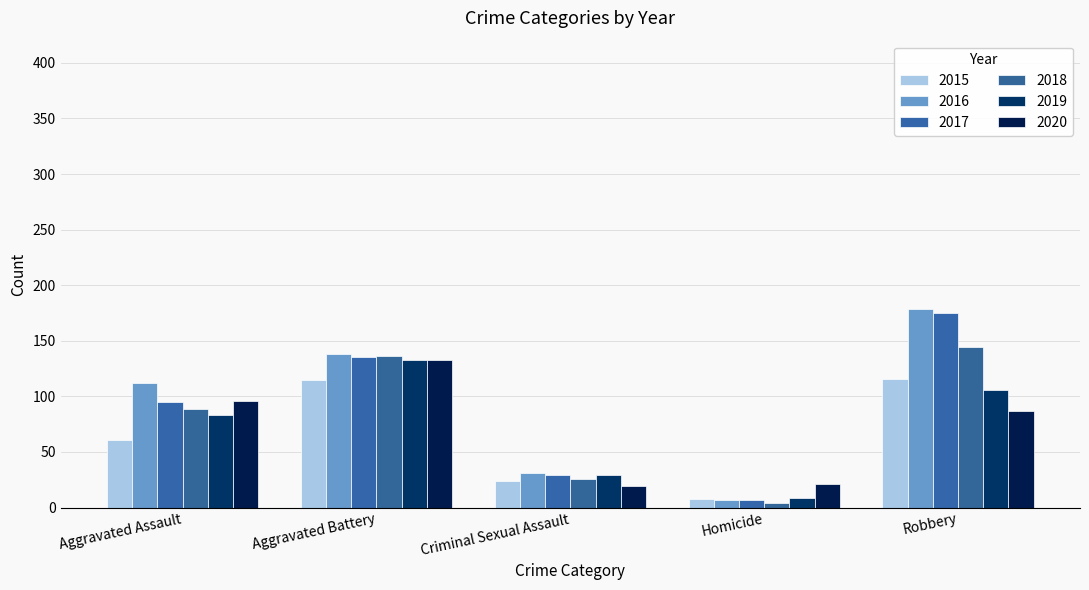

What are all the series names shown in the legend?

2015, 2016, 2017, 2018, 2019, 2020